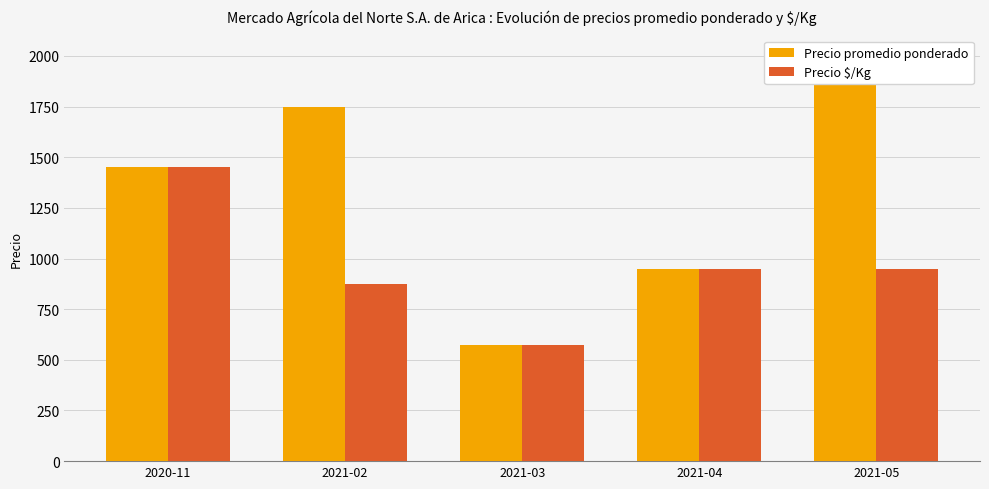

How many data points in Precio promedio ponderado are above 1450?

2